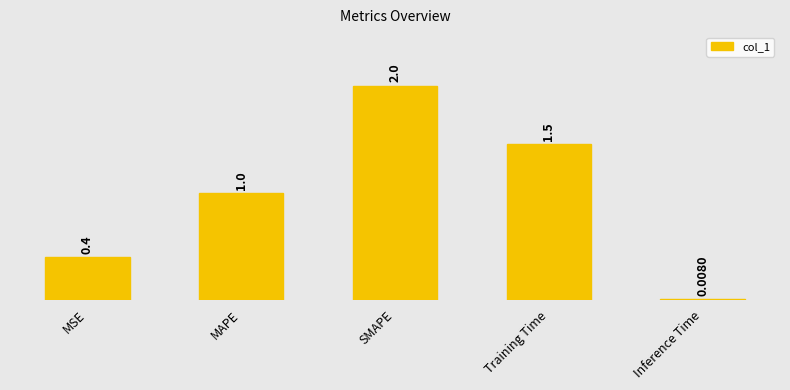

What is the label of the 4th bar from the left?

Training Time